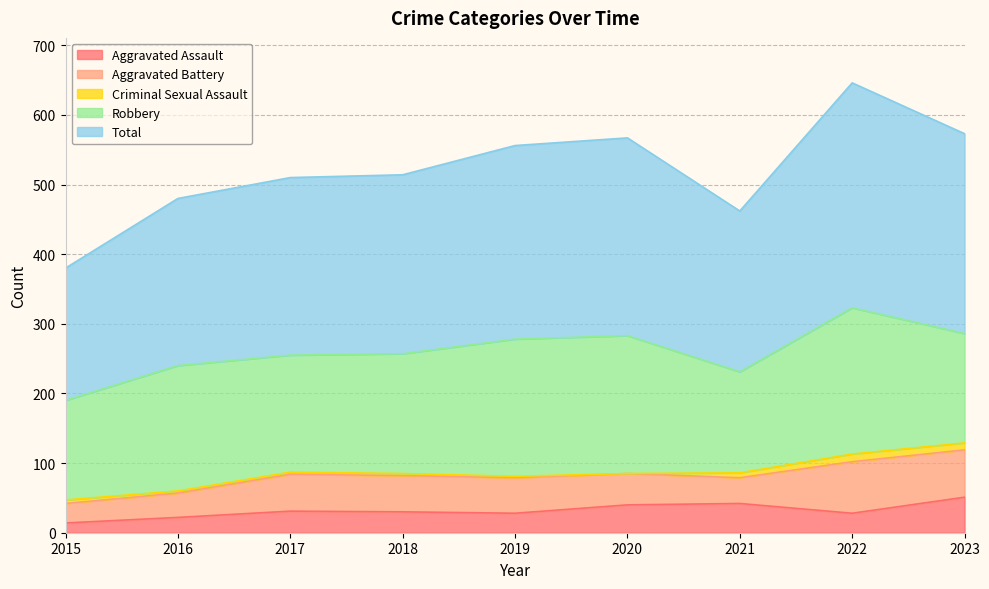

What is the value of the Total point at the 5th from the left?

278